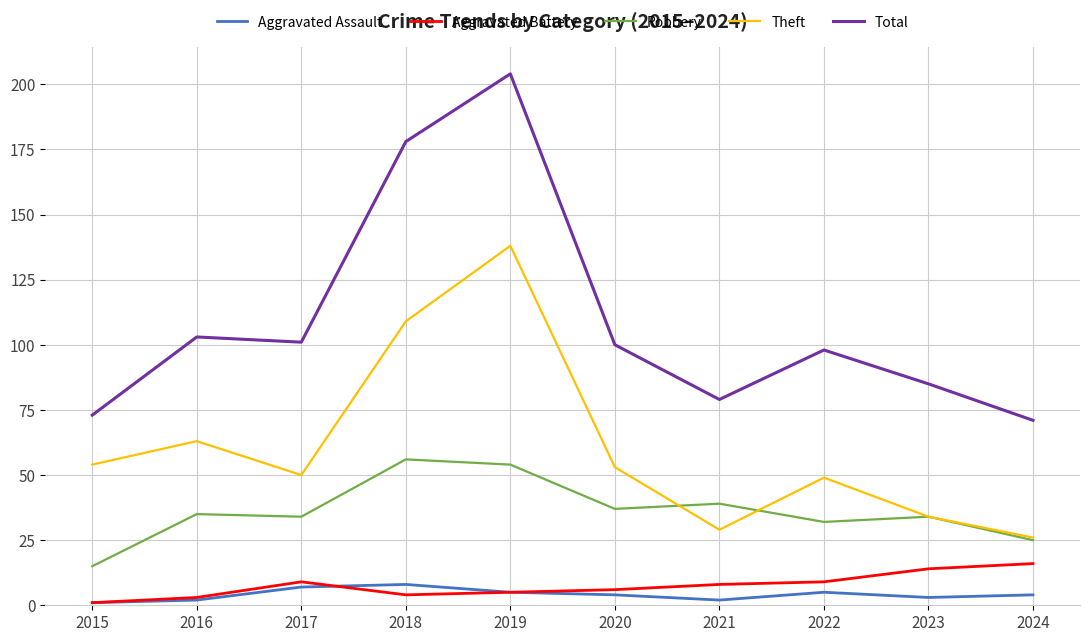

How many values in the Theft series are below 53?

5